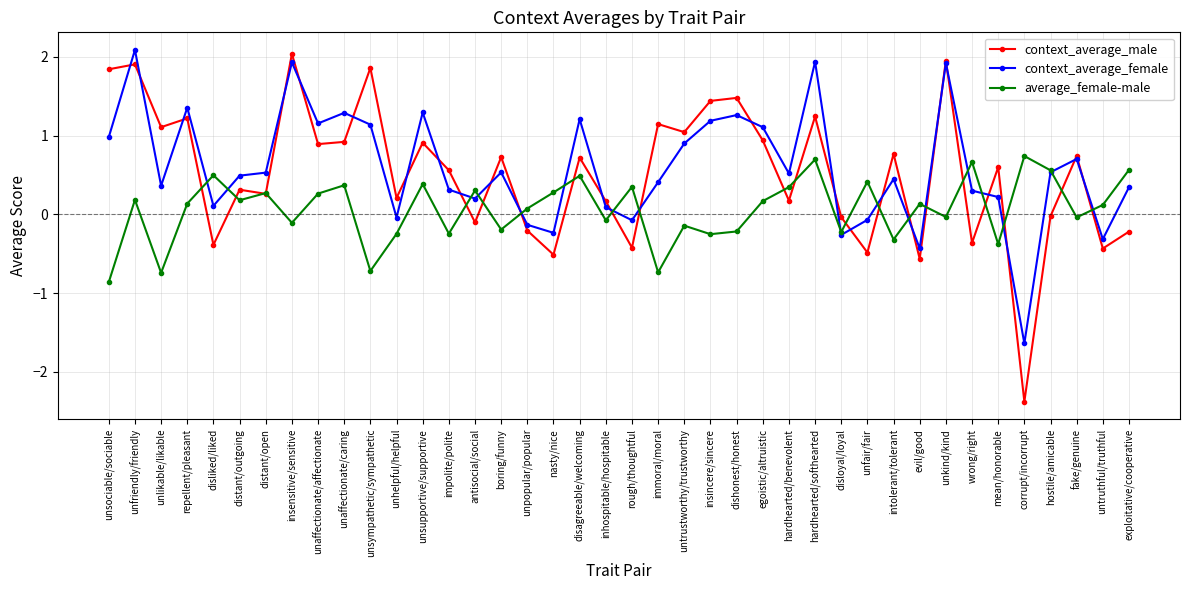

What is the difference between the highest and lowest values at unlikable/likable?

1.8